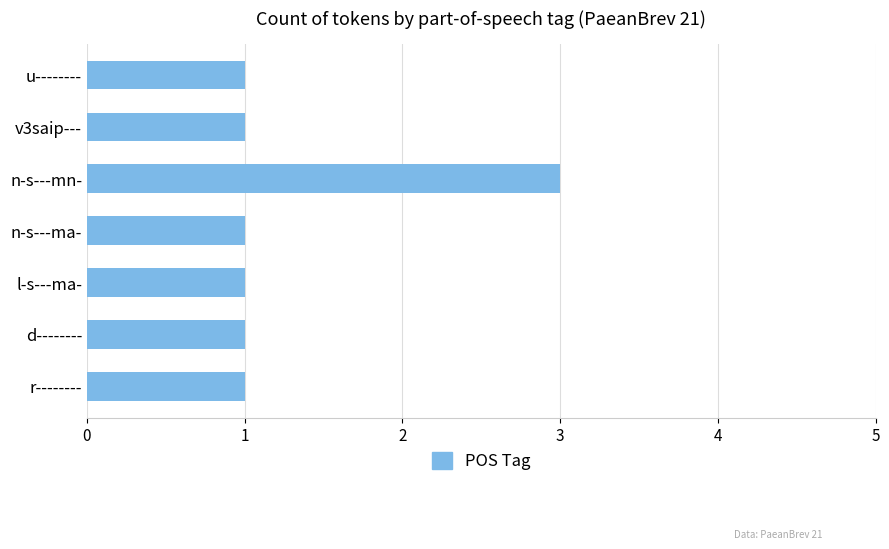

How many bars are there in total?

7